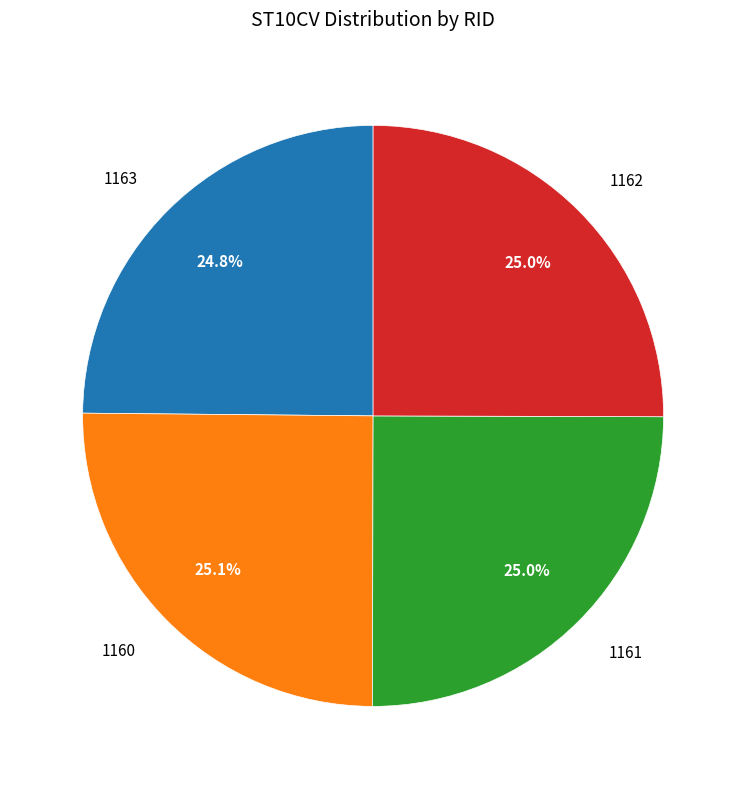

To the nearest percent, what is the average slice percentage?

25%